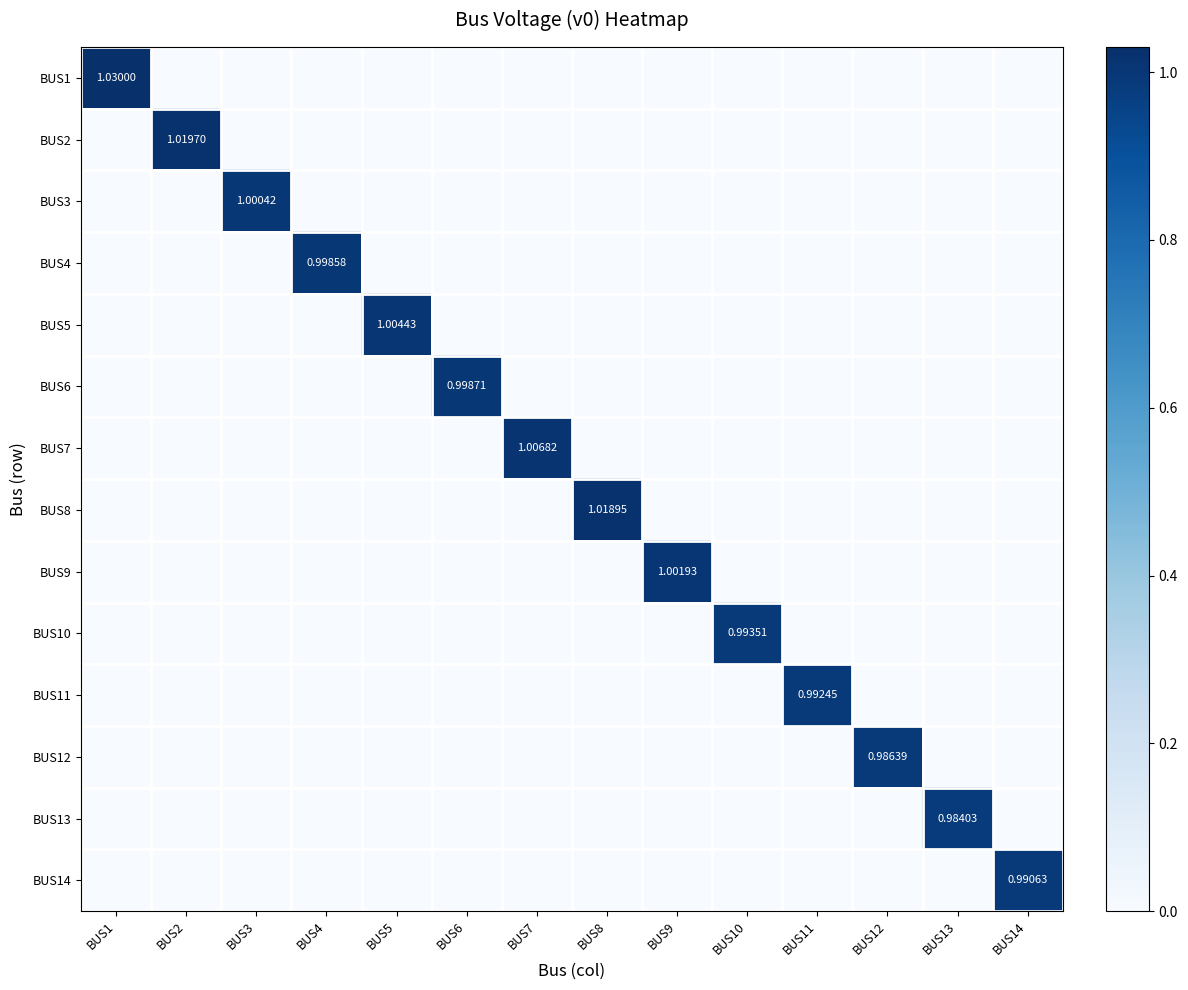

Is the value of BUS6 at BUS13 greater than the value of BUS7 at BUS6?

No